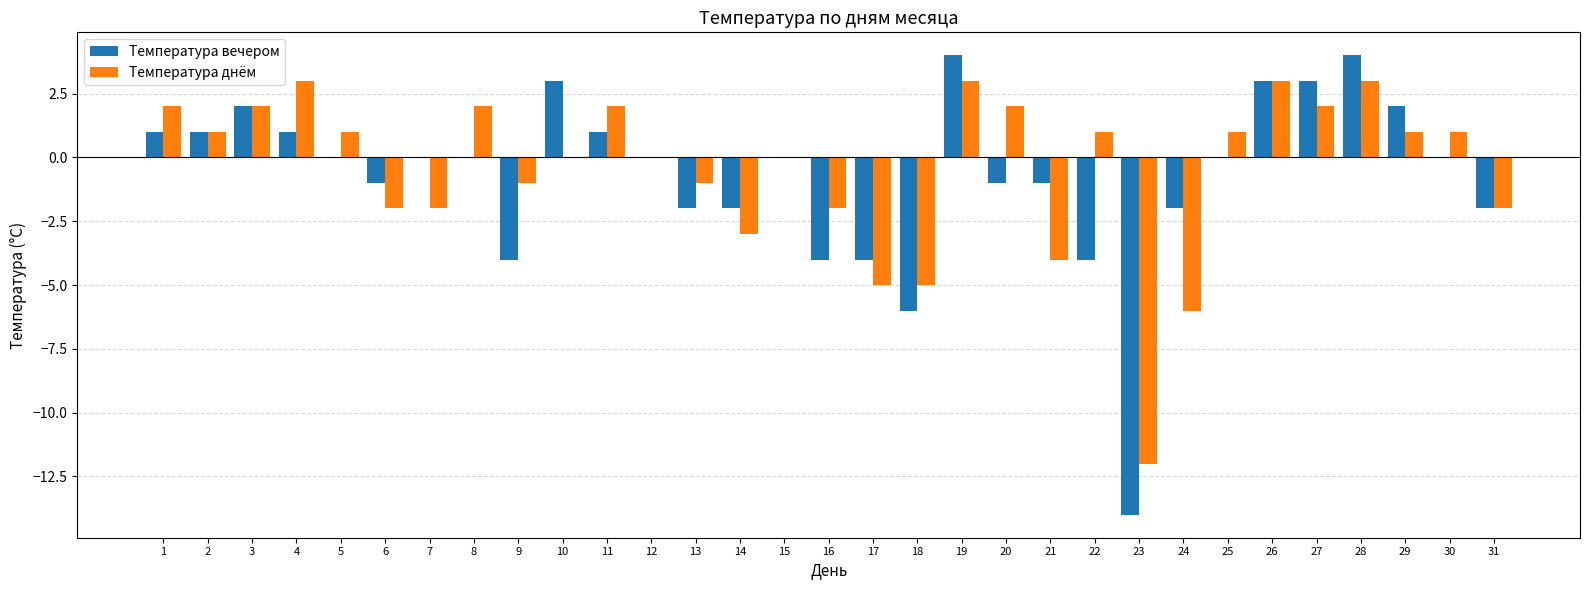

Is the value of Температура днём at 24 greater than the value of Температура вечером at 16?

No